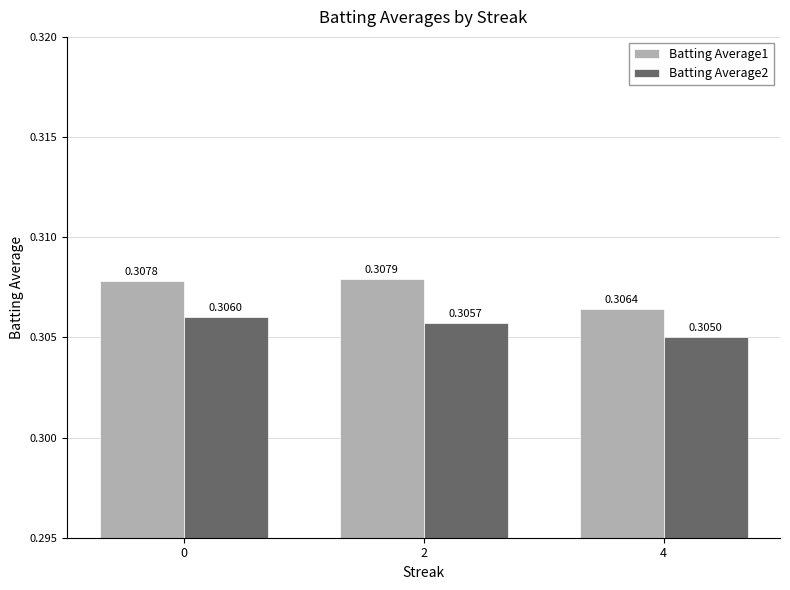

Is the value of Batting Average1 at 4 greater than the value of Batting Average2 at 4?

Yes